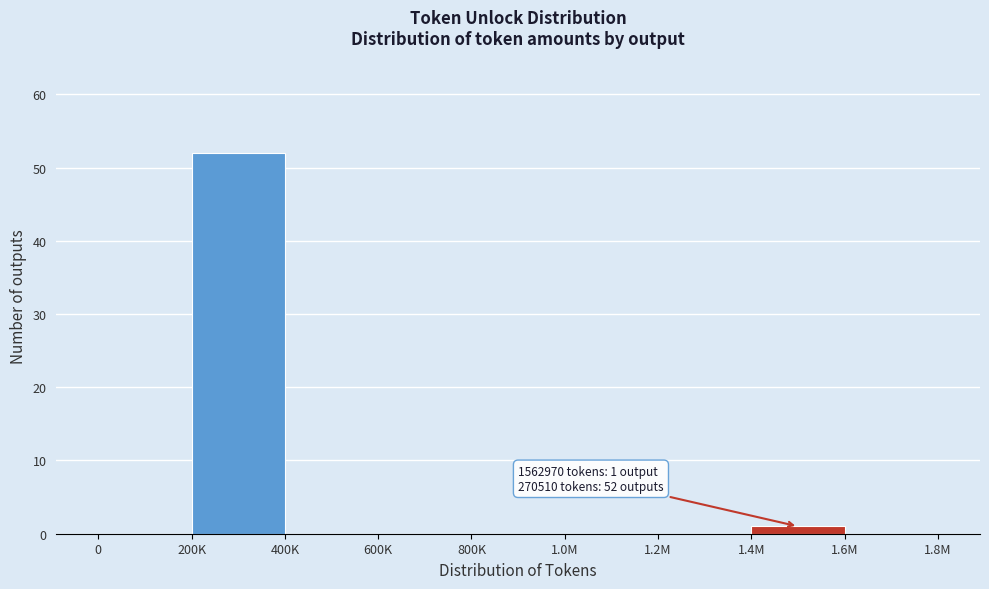

Reading left to right, list all the values displayed in this chart.

0=0	200K=52	400K=0	600K=0	800K=0	1.0M=0	1.2M=0	1.4M=1	1.6M=0